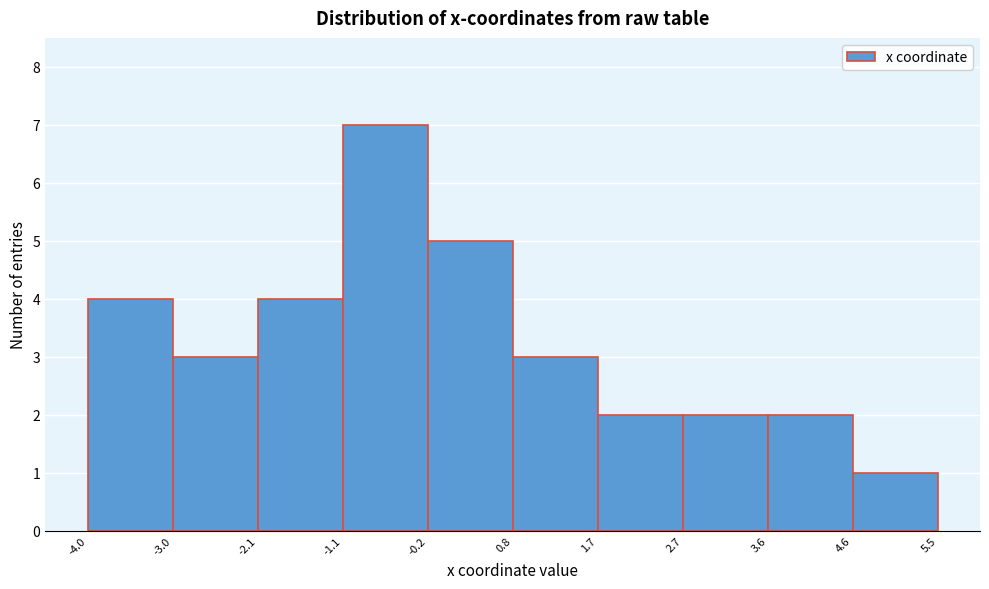

Reading left to right, list every bar in this chart as the range it spans on the x-axis followed by its height. The values are not printed on the chart, so give them approximately, as read against the axis.

-4.0 to -3.0: 4
-3.0 to -2.1: 3
-2.1 to -1.1: 4
-1.1 to -0.2: 7
-0.2 to 0.8: 5
0.8 to 1.7: 3
1.7 to 2.7: 2
2.7 to 3.6: 2
3.6 to 4.6: 2
4.6 to 5.5: 1